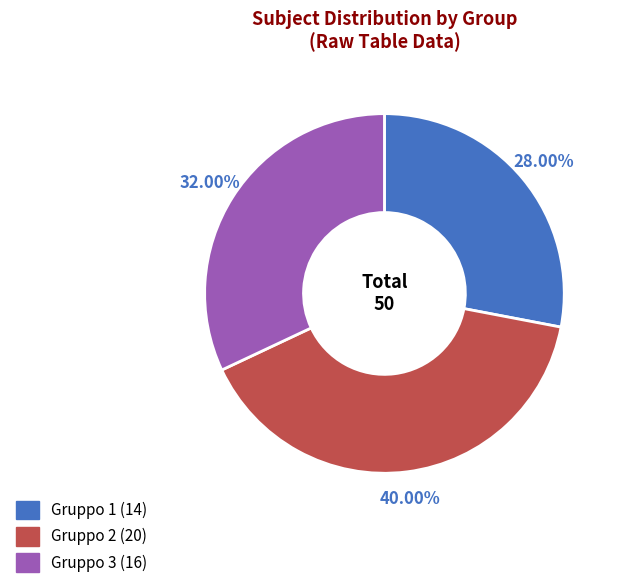

Rank the categories by value from lowest to highest.

Gruppo 1, Gruppo 3, Gruppo 2